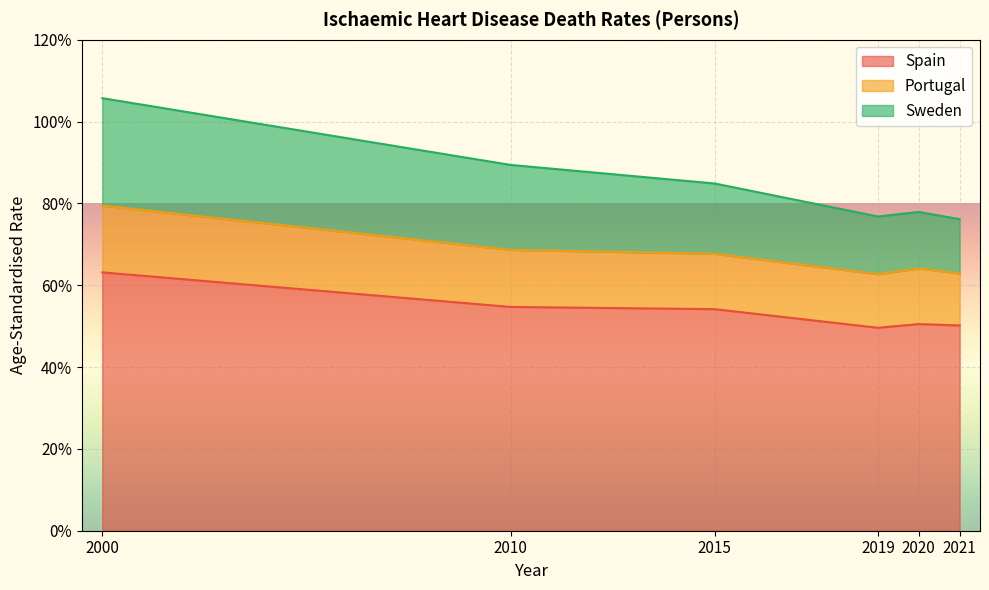

How many data points does each series have?

6